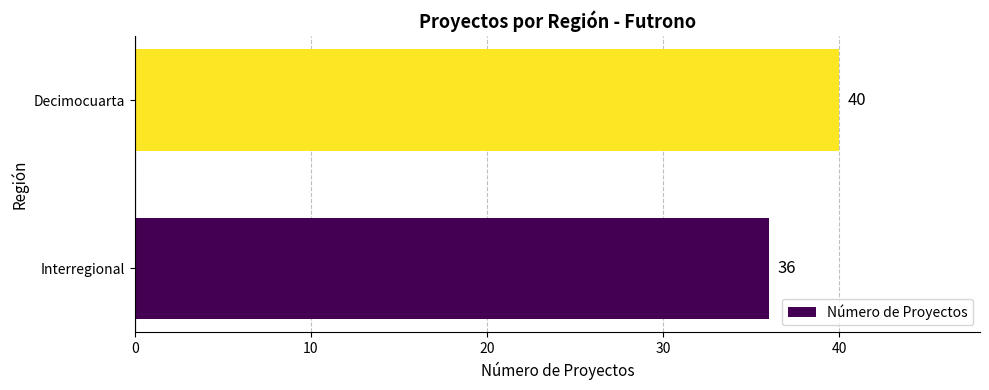

At which label is the value closest to 38?

Interregional